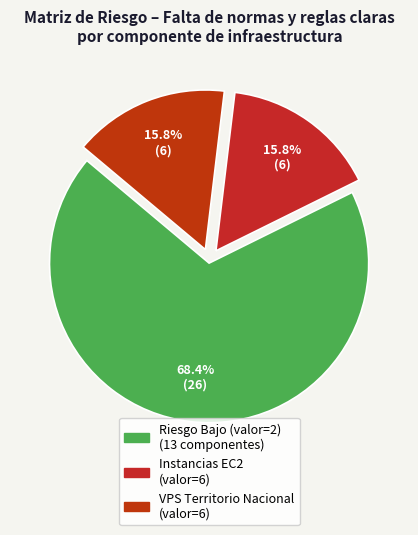

Is there a majority slice in this chart?

Yes